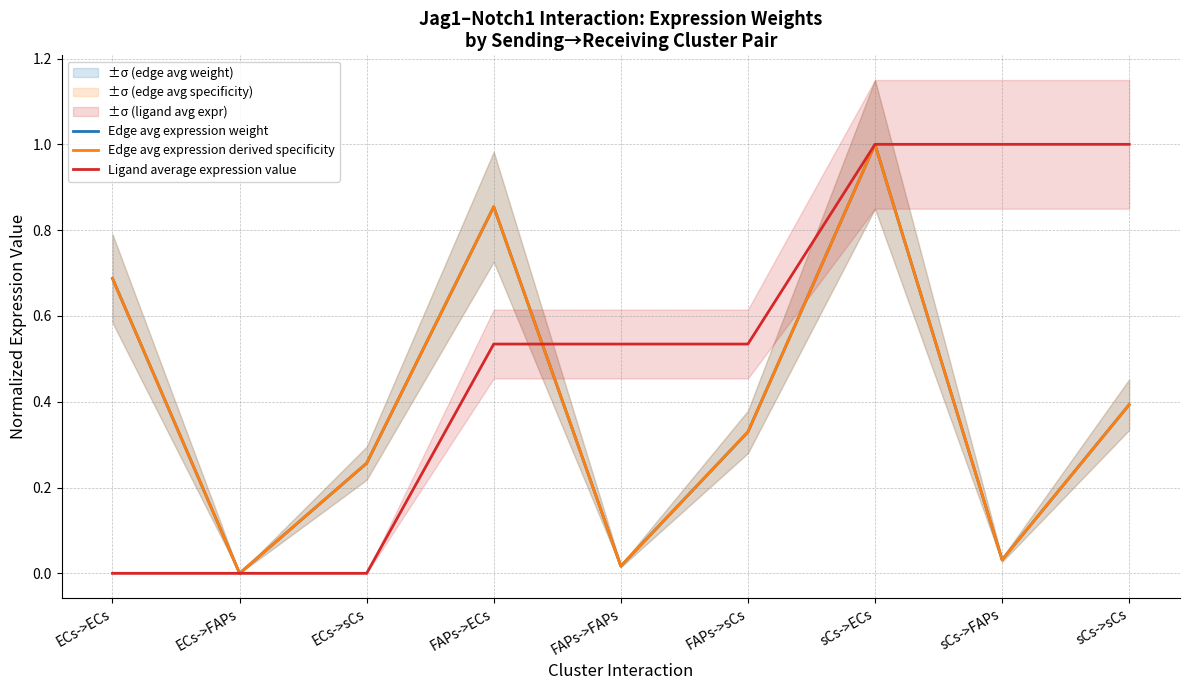

The Edge avg expression weight series shows 0.0 at FAPs->FAPs. True or false?

True